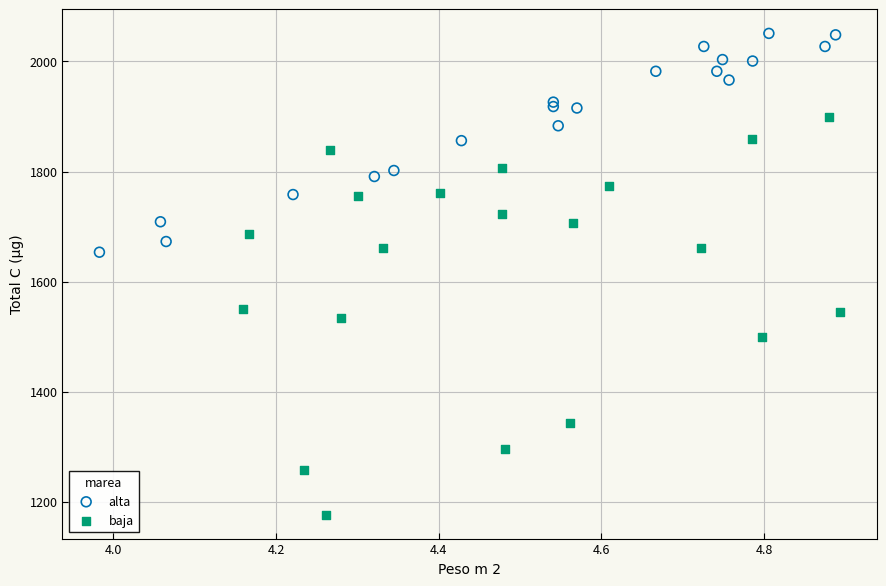

What are all the series names shown in the legend?

alta, baja